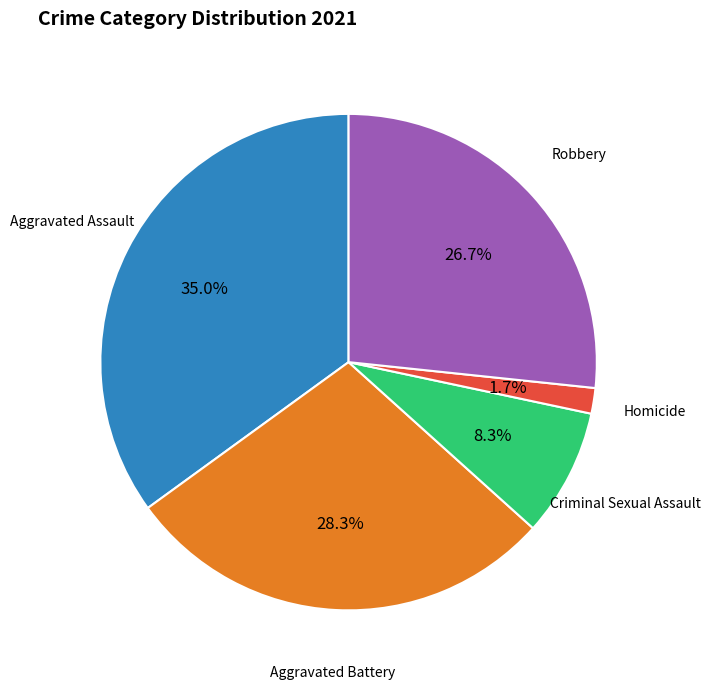

Is there any slice that represents more than half of the pie?

No